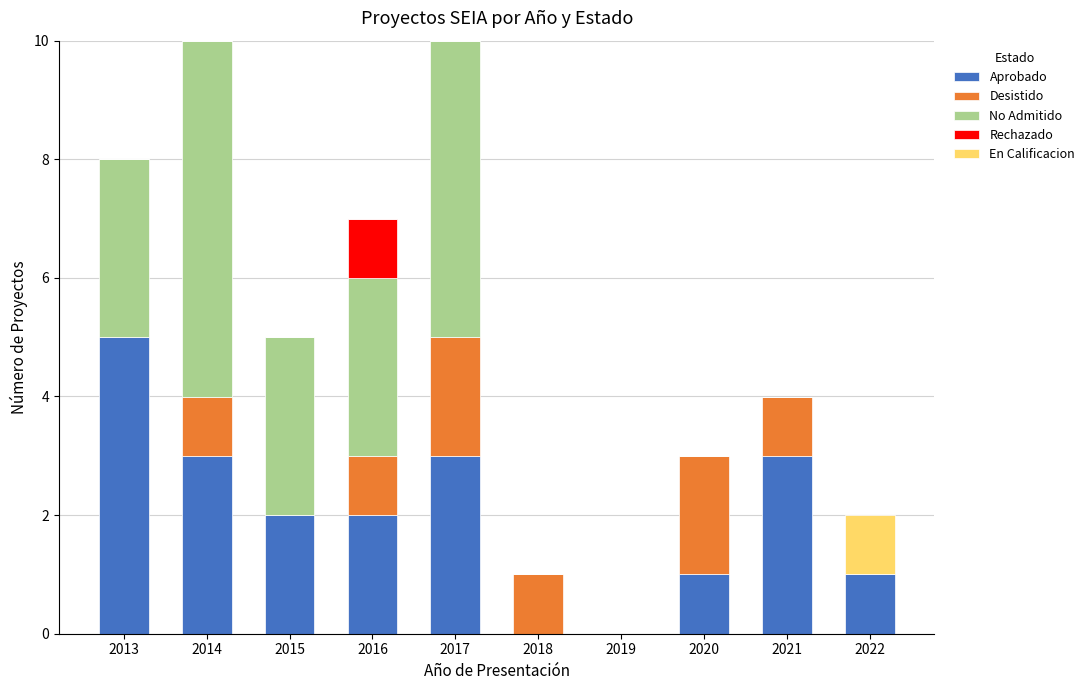

What is the maximum value for Aprobado?

5